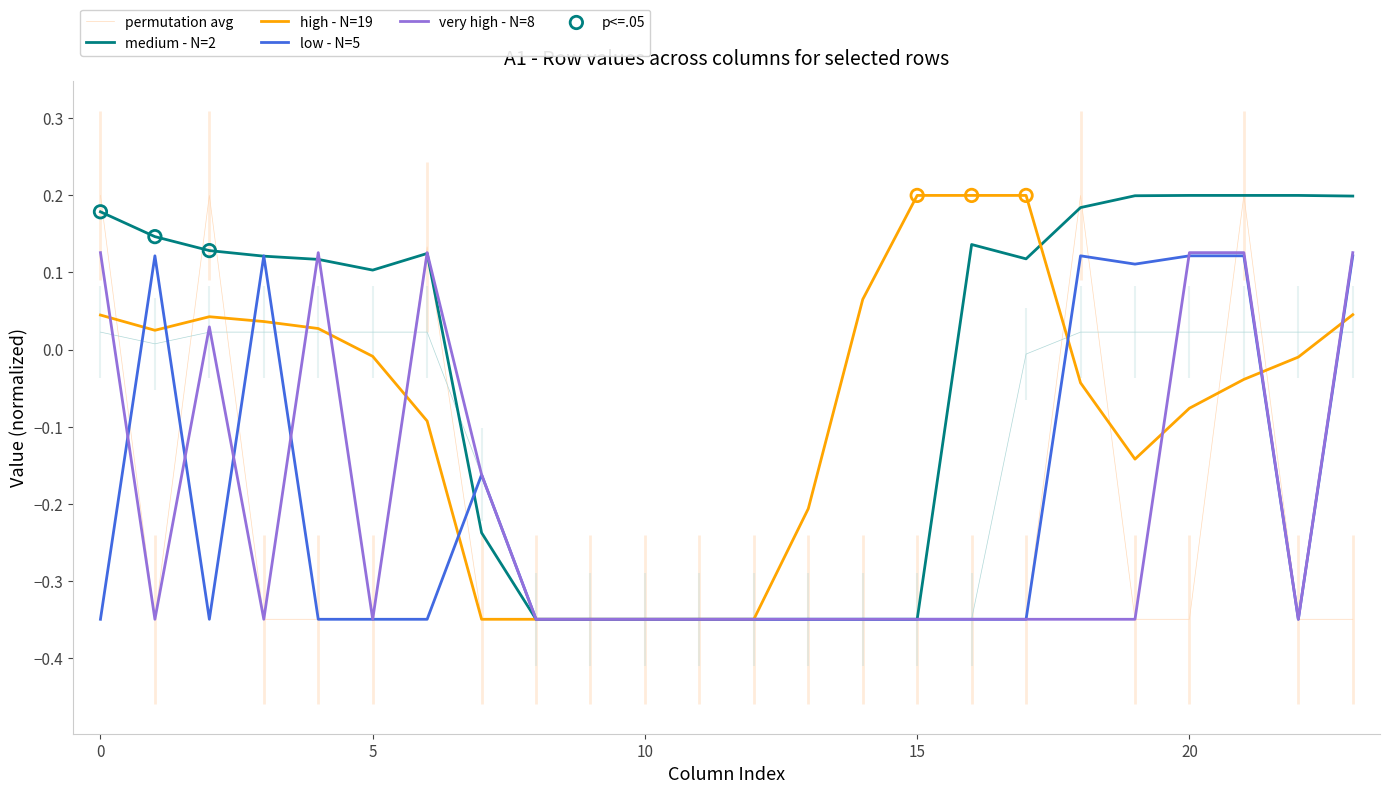

Which series contains the highest Y value?

medium - N=2